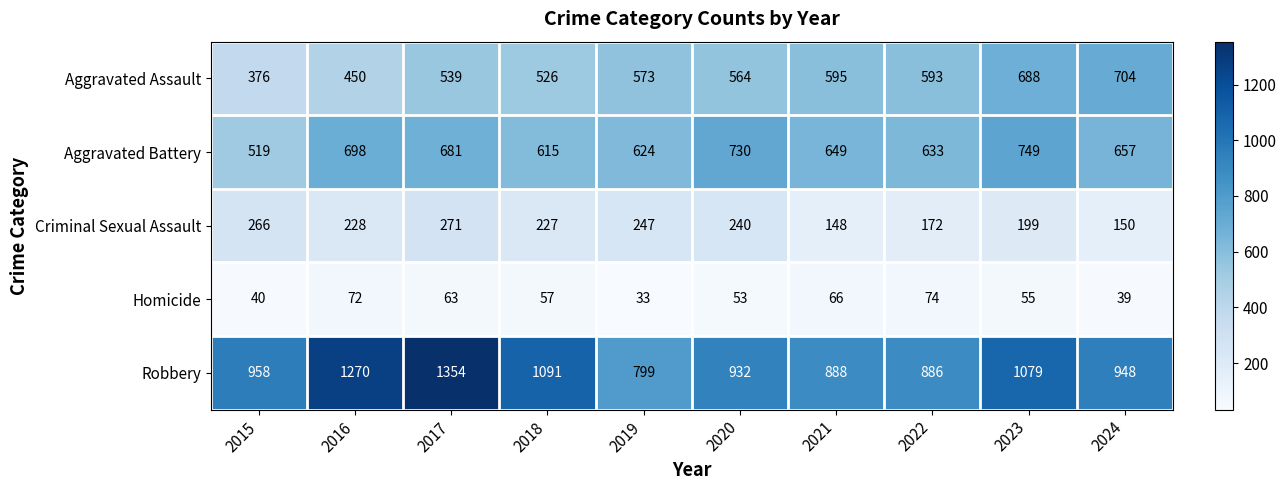

What is the sum of the Robbery values at 2017 and 2024?

2302